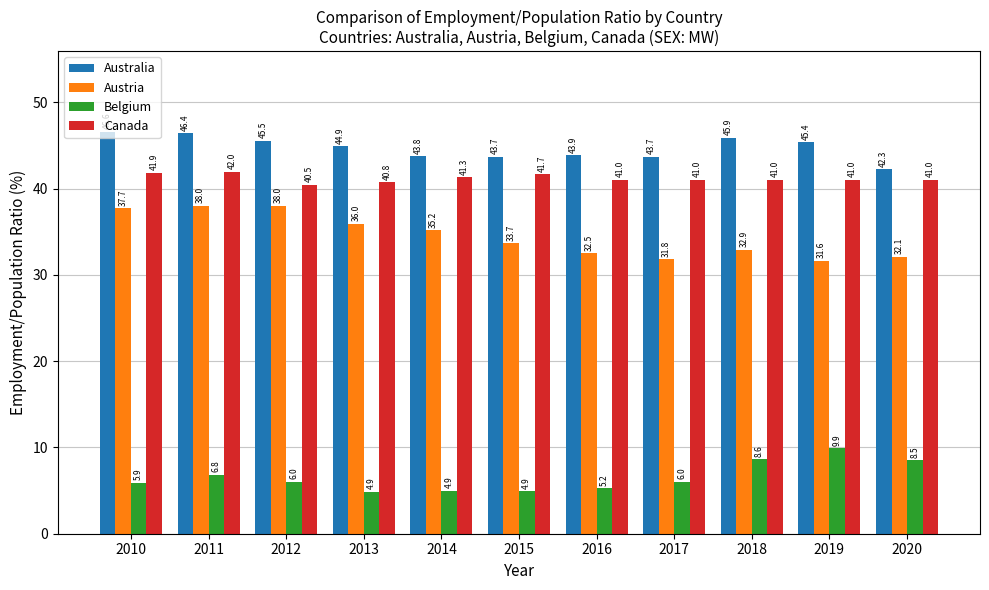

At which category is the sum across all series the highest?

2011